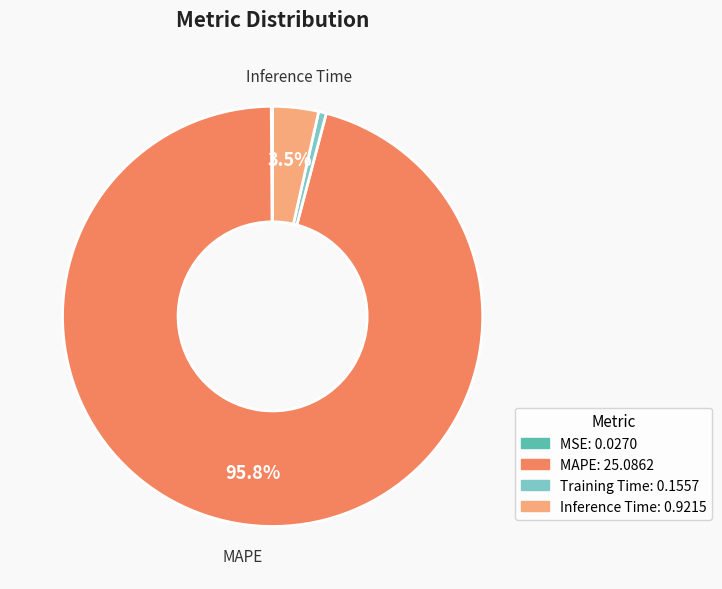

Does any single category account for the majority?

Yes